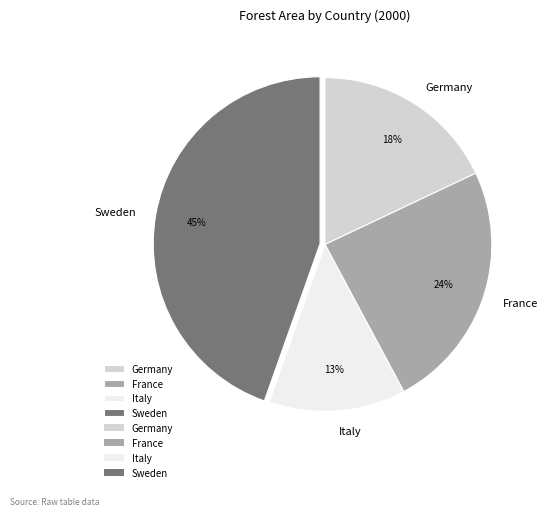

What is the largest slice in the pie chart?

Sweden